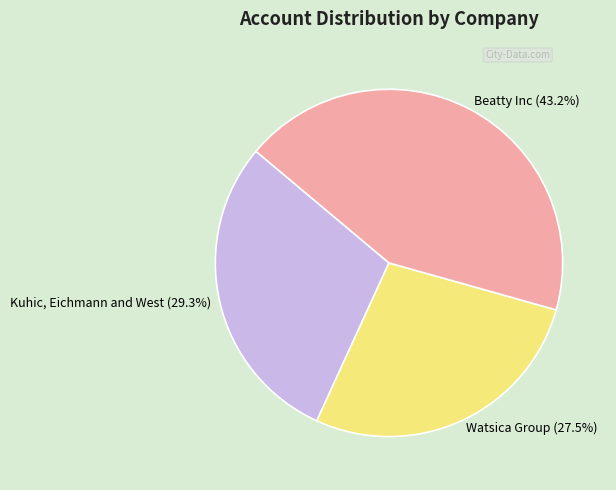

Rank the categories by value from highest to lowest.

Beatty Inc, Kuhic, Eichmann and West, Watsica Group